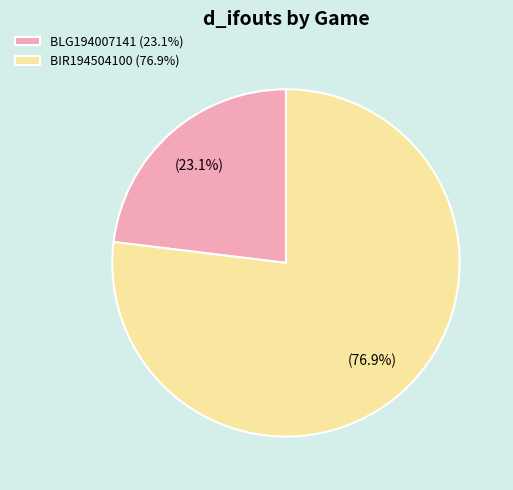

What percentage is the BIR194504100 slice, to the nearest percent?

77%